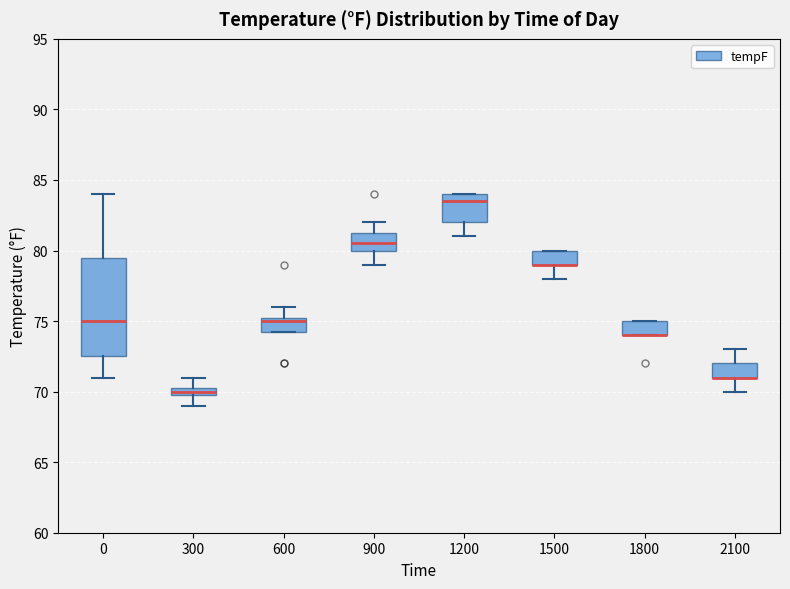

Where is the lower edge of the box at x = 1800 on the y-axis? The values are not printed on the chart, so give them approximately, as read against the axis.

74.0